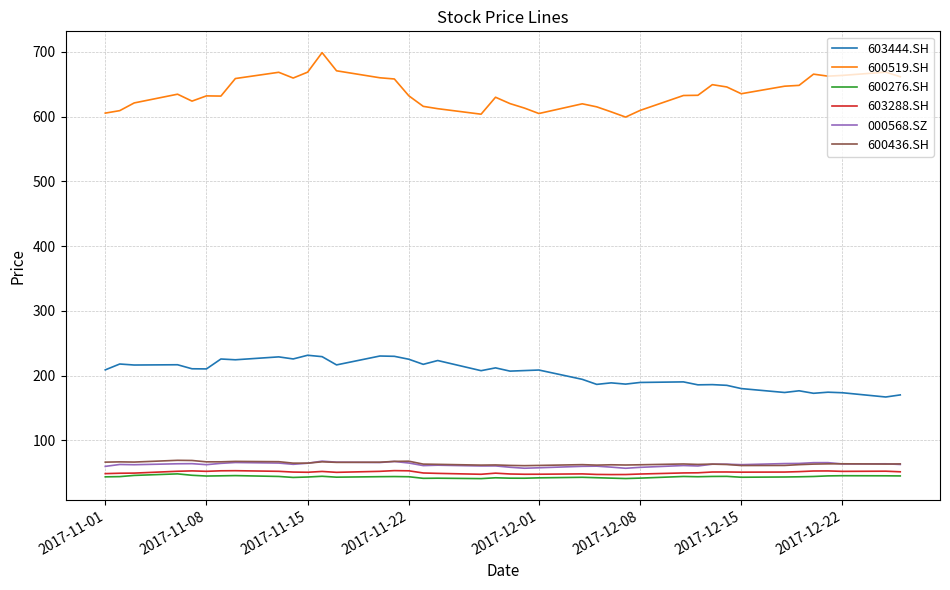

What are all the series names shown in the legend?

603444.SH, 600519.SH, 600276.SH, 603288.SH, 000568.SZ, 600436.SH